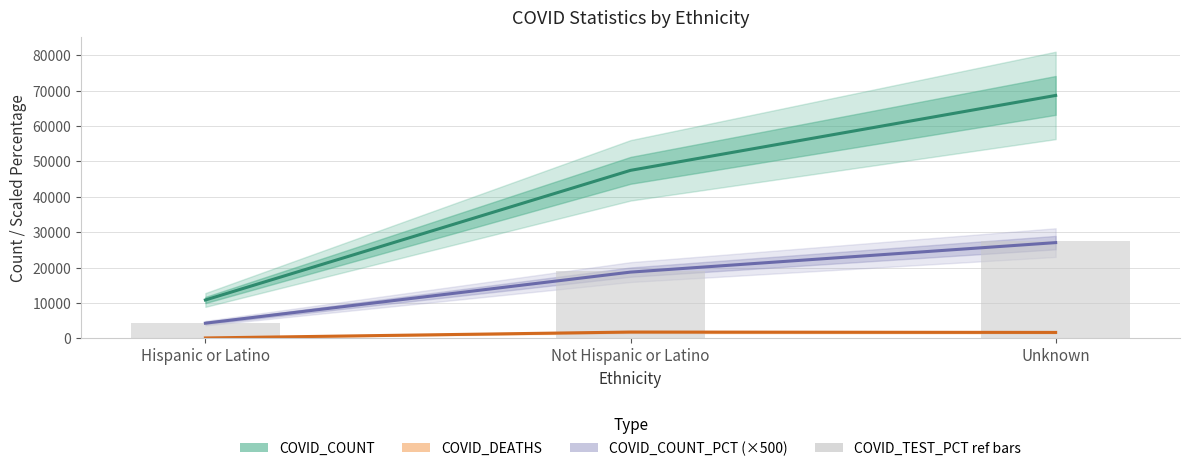

Which category has the highest value in the COVID_TEST_PCT ref bars series?

Unknown